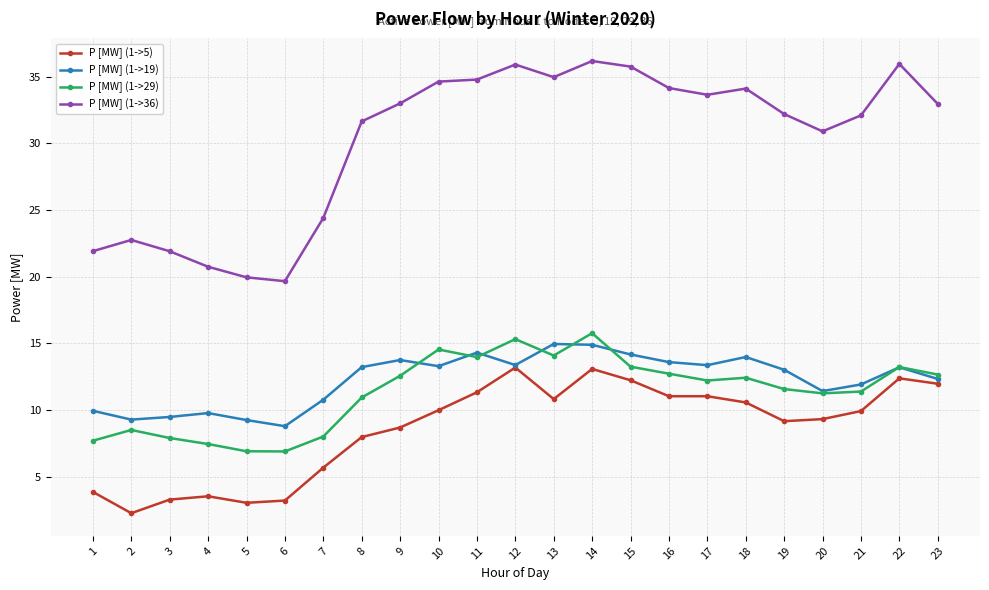

Rank the series at 19 from highest to lowest value.

P [MW] (1->36), P [MW] (1->19), P [MW] (1->29), P [MW] (1->5)